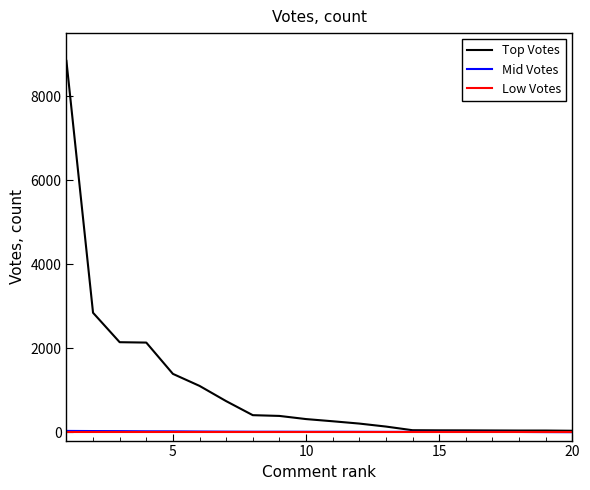

Which series has the largest range (max minus min)?

Top Votes